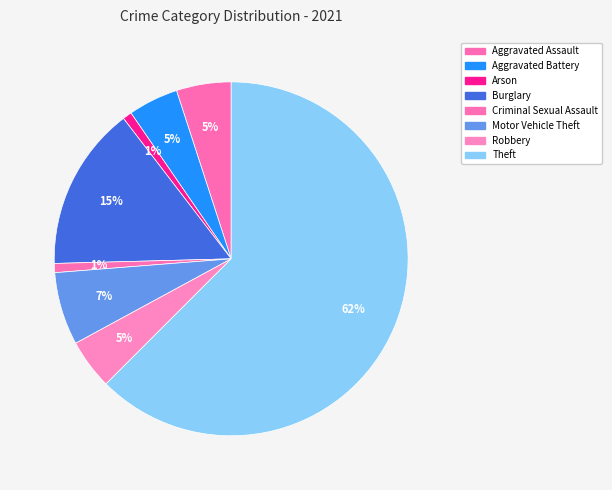

To the nearest percent, what is the combined percentage of Aggravated Battery and Motor Vehicle Theft?

11%